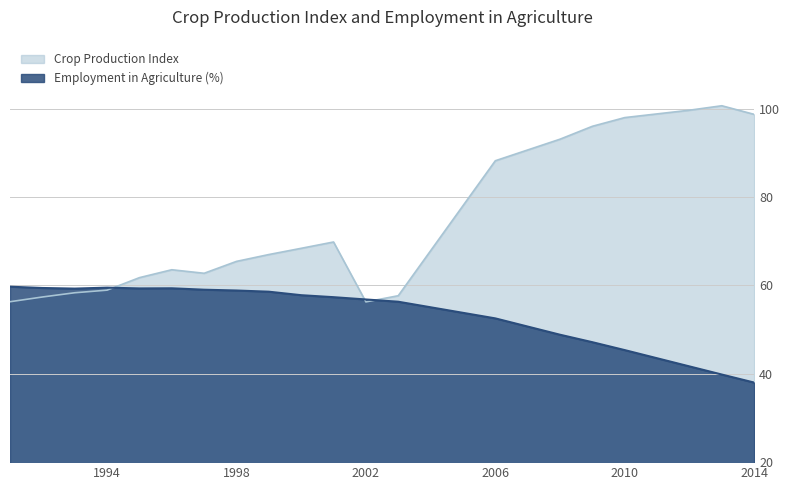

What are all the series names shown in the legend?

Crop Production Index, Employment in Agriculture (%)